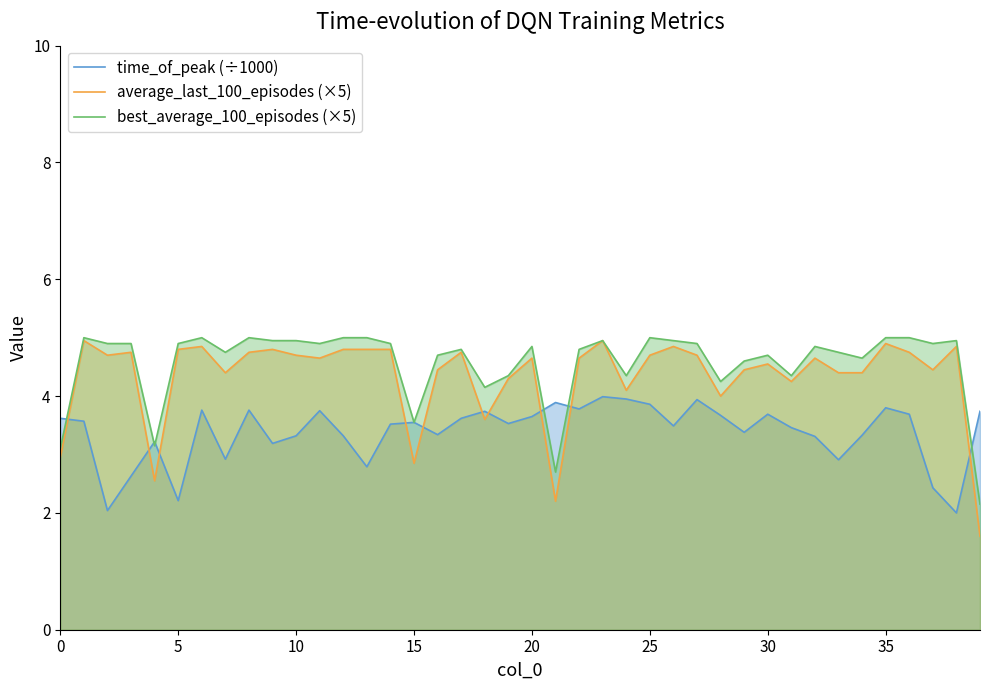

What is the label of the 4th point from the right?

36